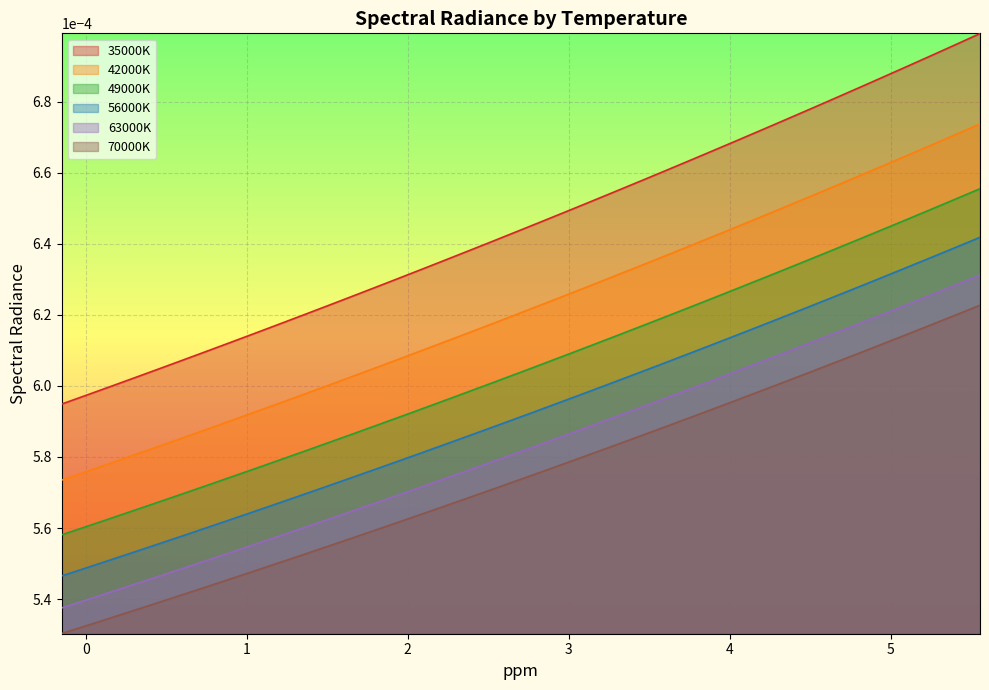

Is the value of 70000K at 3.003003003 greater than the value of 63000K at 4.054054054?

No